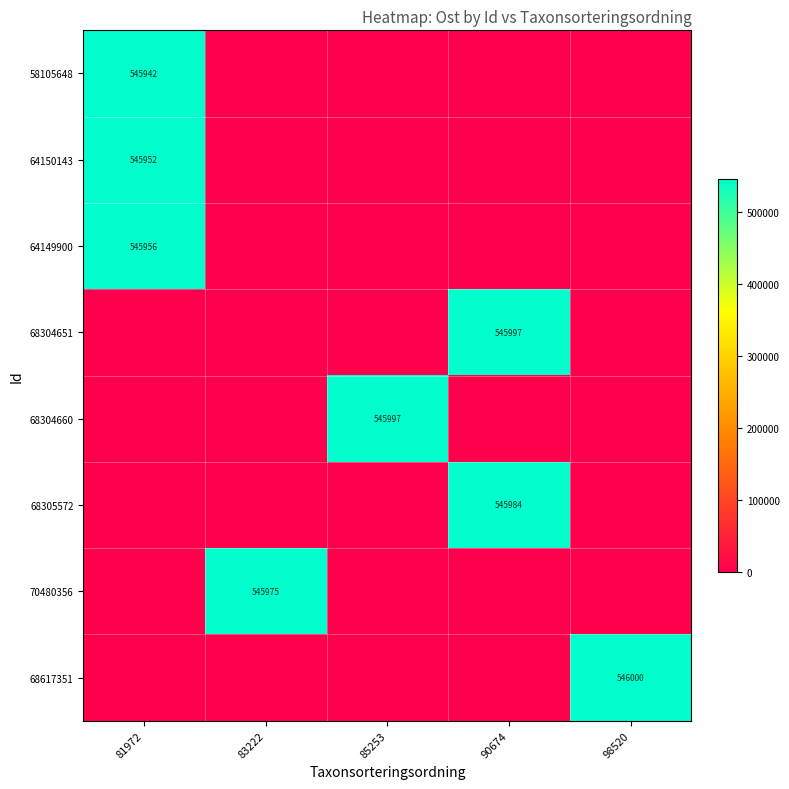

What is the maximum value shown in the chart?

546000.2